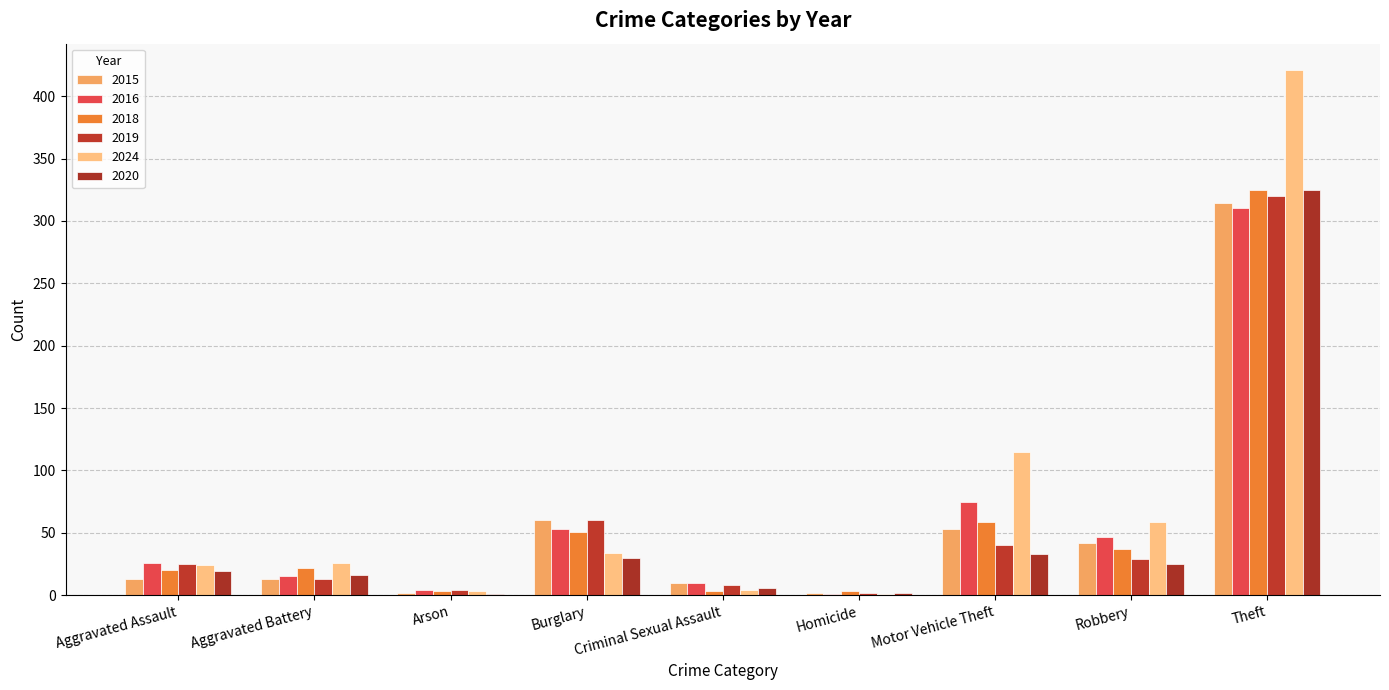

Rank the series by their maximum value, from highest to lowest.

2024, 2018, 2020, 2019, 2015, 2016